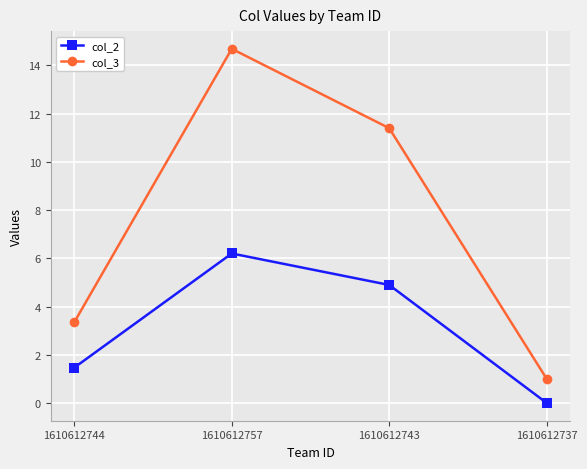

Is it true that col_3 equals 18.3 at 1610612743?

False